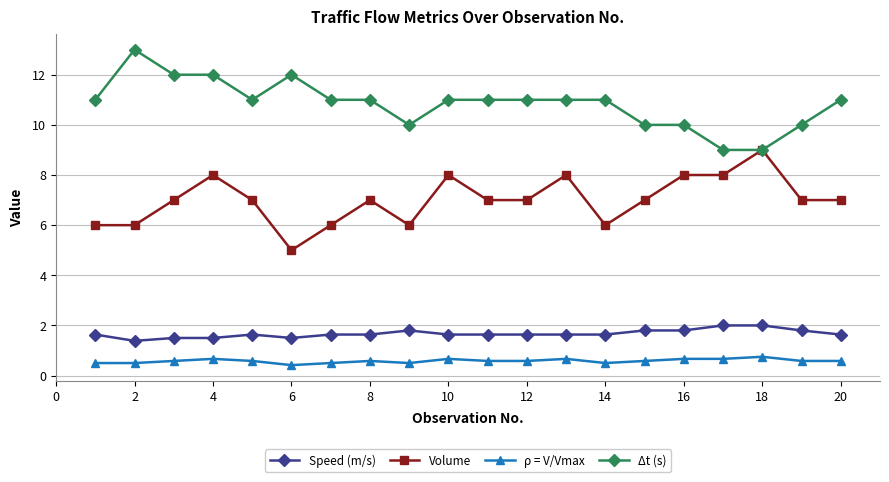

True or false: Speed (m/s) and ρ = V/Vmax intersect in this chart.

False